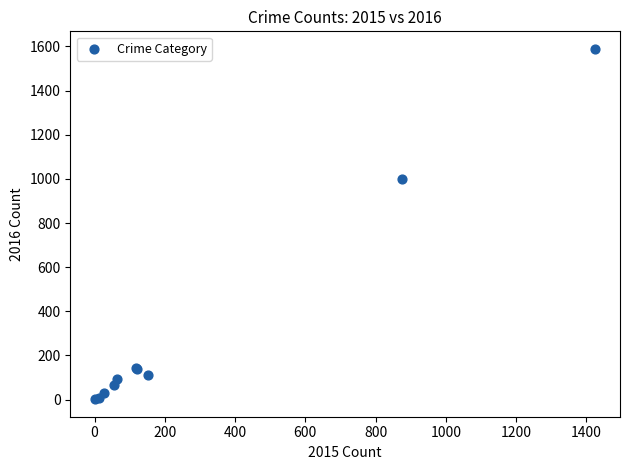

What Y value in the scatter plot is closest to 795?

999